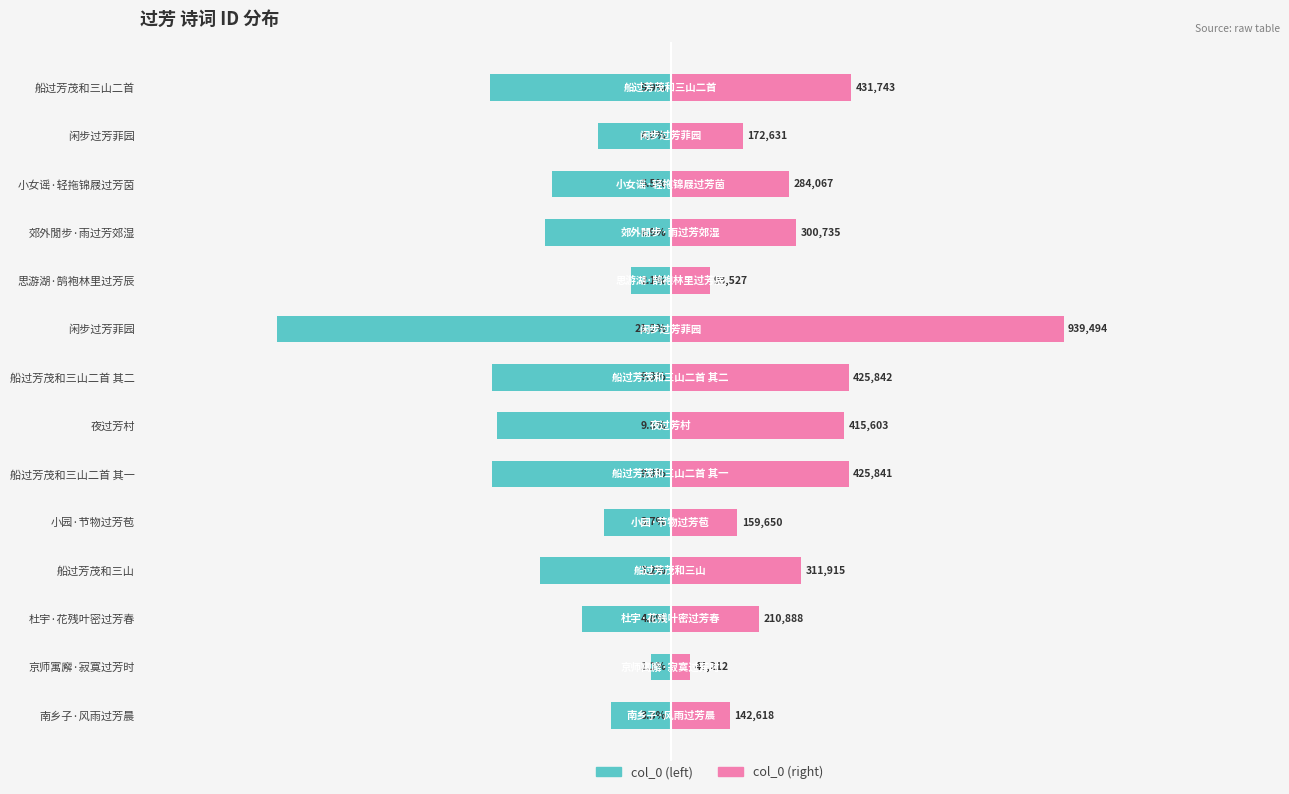

List the series in order of their overall mean, lowest first.

col_0 (left), col_0 (right)